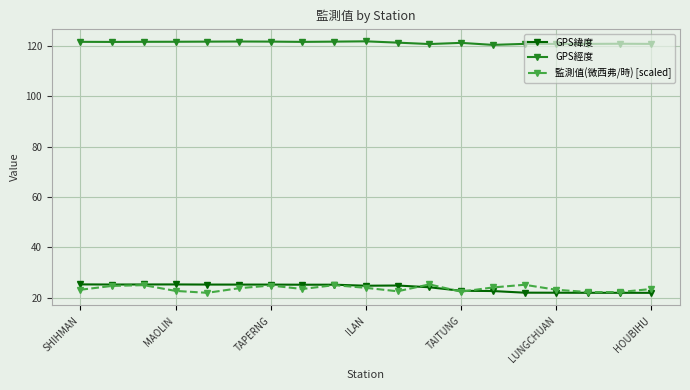

True or false: GPS緯度 and GPS經度 cross at least once.

False